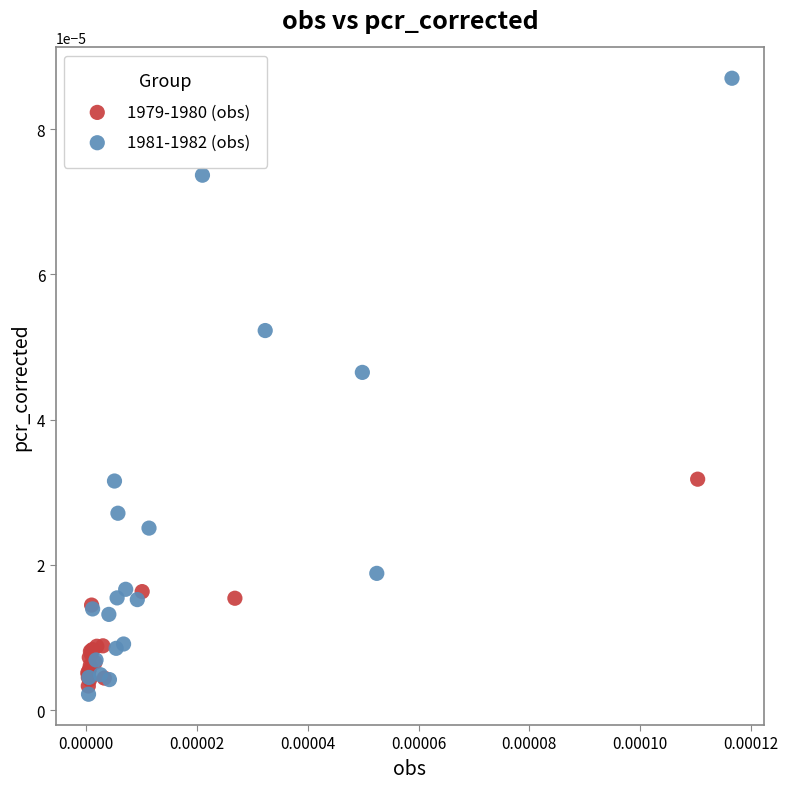

Which series has the widest spread of Y values?

1981-1982 (obs)